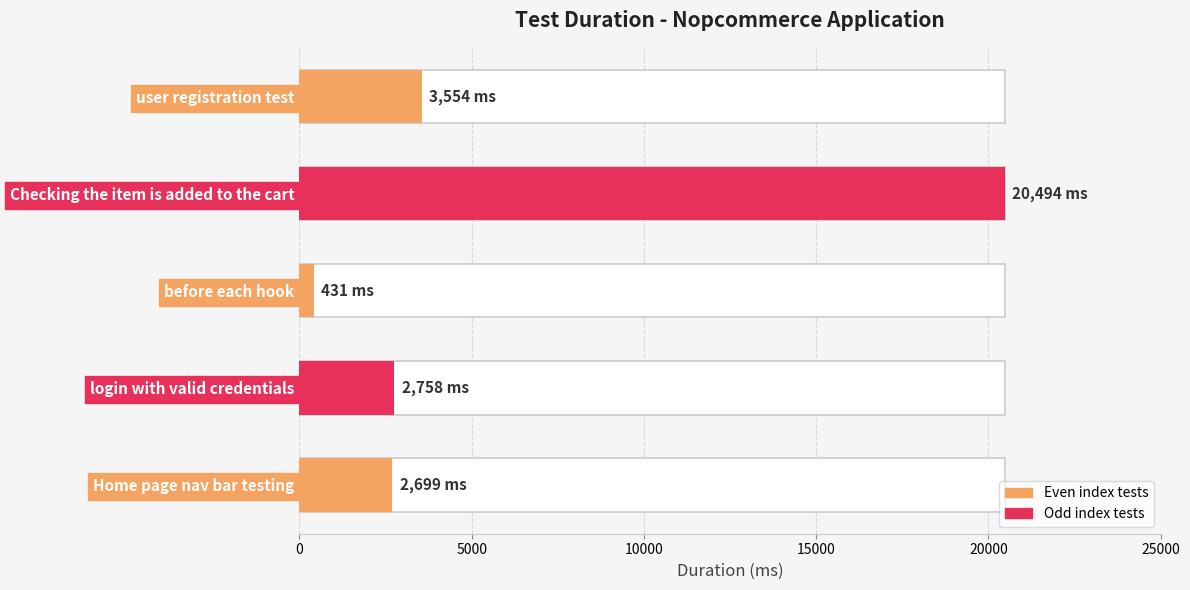

What is the sum of all values?

29936